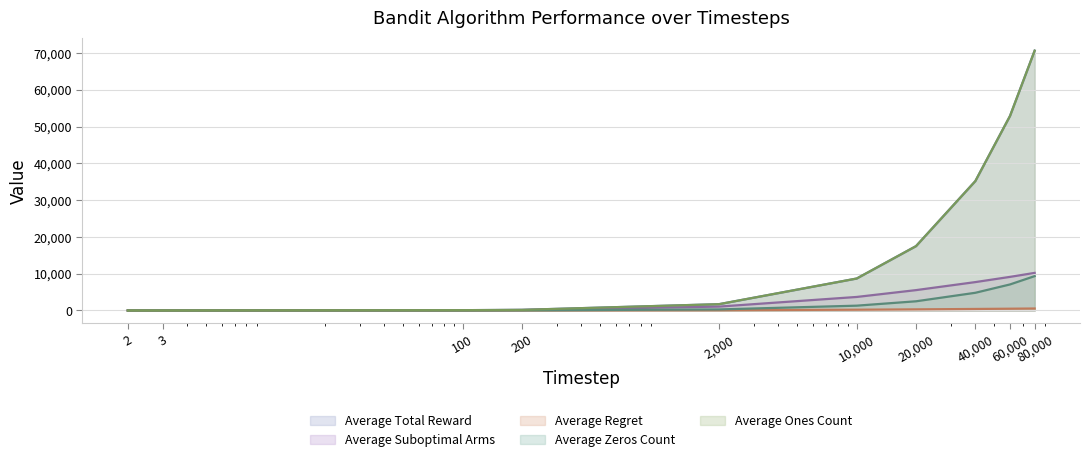

Reading right to left, list all the values displayed in this chart.

Average Total Reward: 70655.3	52917.7	35187.4	17500.1	8691.0	1713.4	170.2	85.0	2.5	1.7
Average Suboptimal Arms: 10223.3	9138.8	7719.3	5537.1	3679.6	1056.8	127.0	64.7	2.0	1.0
Average Regret: 535.7	482.8	413.9	304.0	207.7	64.5	8.1	4.2	0.1	0.0
Average Zeros Count: 9344.7	7082.3	4812.6	2499.9	1309.0	286.6	29.8	15.0	0.5	0.3
Average Ones Count: 70655.3	52917.7	35187.4	17500.1	8691.0	1713.4	170.2	85.0	2.5	1.7